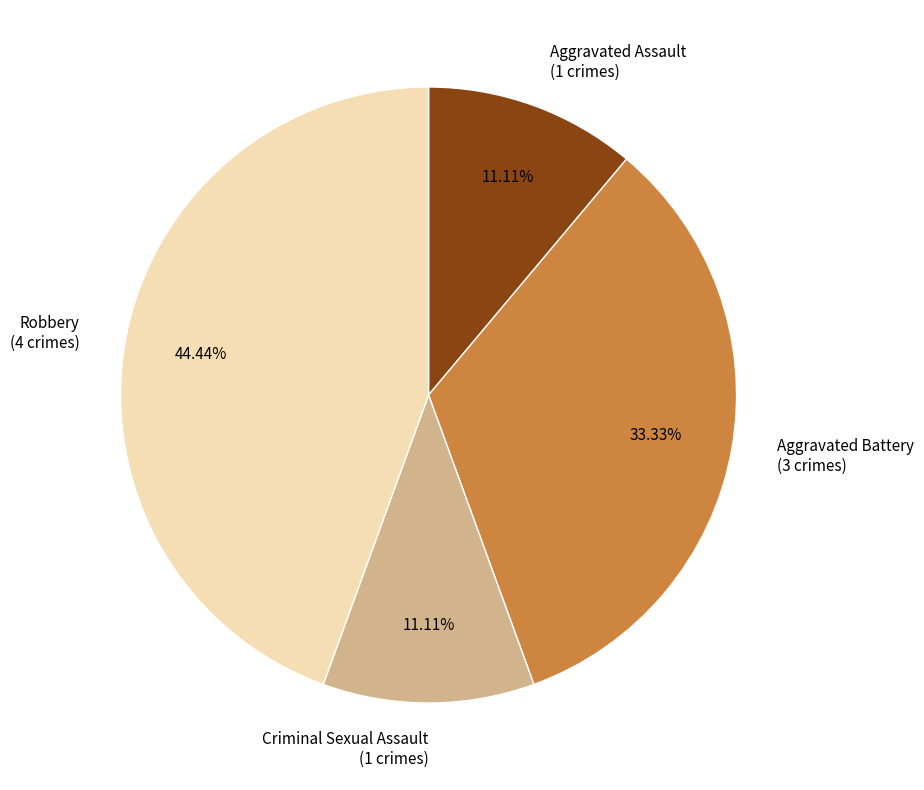

Combined, do Aggravated Assault (1 crimes) and Aggravated Battery (3 crimes) account for over 50%?

No